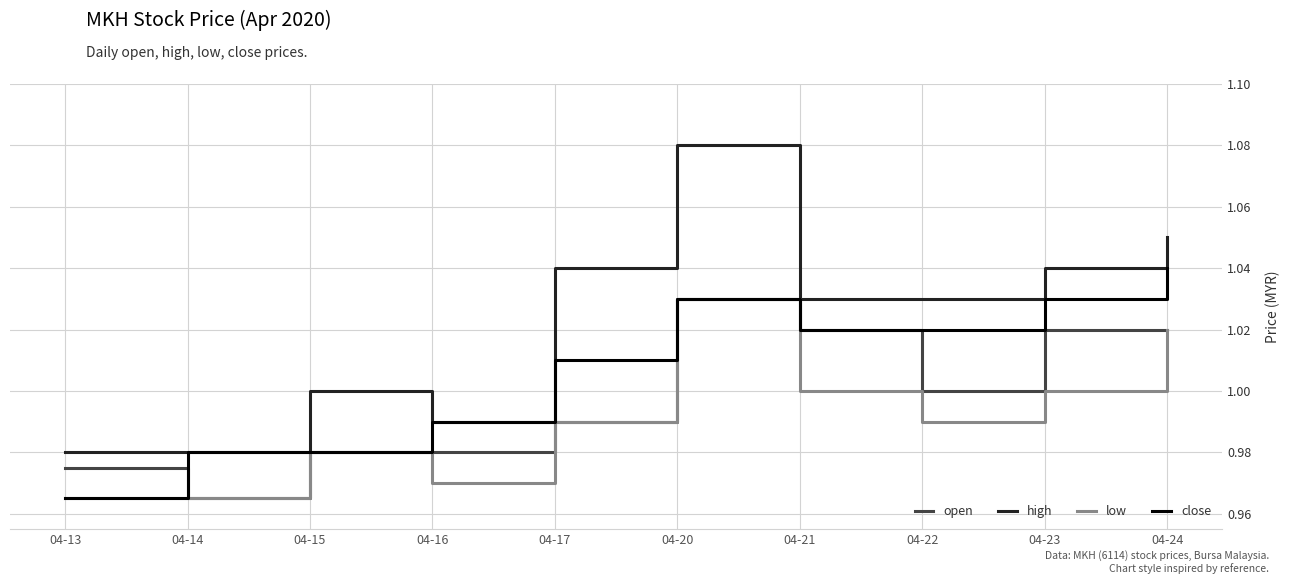

At which category is the sum across all series the highest?

04-20